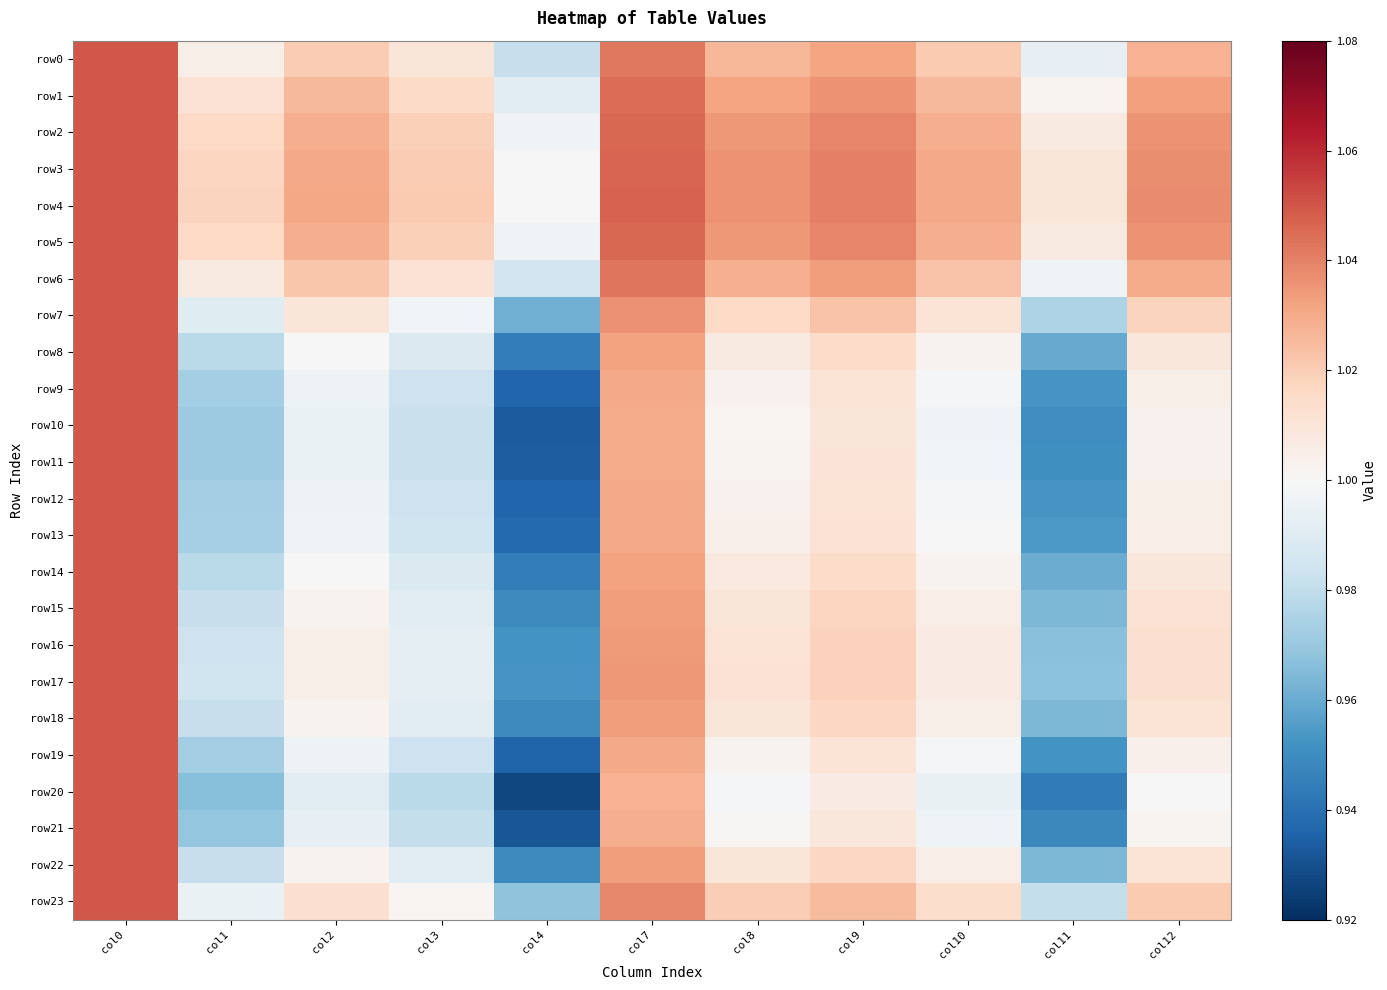

Reading left to right, extract all data points from this chart.

row0: col0=1.1	col1=1.0	col2=1.0	col3=1.0	col4=1.0	col7=1.0	col8=1.0	col9=1.0	col10=1.0	col11=1.0	col12=1.0
row1: col0=1.1	col1=1.0	col2=1.0	col3=1.0	col4=1.0	col7=1.0	col8=1.0	col9=1.0	col10=1.0	col11=1.0	col12=1.0
row2: col0=1.1	col1=1.0	col2=1.0	col3=1.0	col4=1.0	col7=1.0	col8=1.0	col9=1.0	col10=1.0	col11=1.0	col12=1.0
row3: col0=1.1	col1=1.0	col2=1.0	col3=1.0	col4=1.0	col7=1.0	col8=1.0	col9=1.0	col10=1.0	col11=1.0	col12=1.0
row4: col0=1.1	col1=1.0	col2=1.0	col3=1.0	col4=1.0	col7=1.0	col8=1.0	col9=1.0	col10=1.0	col11=1.0	col12=1.0
row5: col0=1.1	col1=1.0	col2=1.0	col3=1.0	col4=1.0	col7=1.0	col8=1.0	col9=1.0	col10=1.0	col11=1.0	col12=1.0
row6: col0=1.1	col1=1.0	col2=1.0	col3=1.0	col4=1.0	col7=1.0	col8=1.0	col9=1.0	col10=1.0	col11=1.0	col12=1.0
row7: col0=1.1	col1=1.0	col2=1.0	col3=1.0	col4=1.0	col7=1.0	col8=1.0	col9=1.0	col10=1.0	col11=1.0	col12=1.0
row8: col0=1.1	col1=1.0	col2=1.0	col3=1.0	col4=0.9	col7=1.0	col8=1.0	col9=1.0	col10=1.0	col11=1.0	col12=1.0
row9: col0=1.1	col1=1.0	col2=1.0	col3=1.0	col4=0.9	col7=1.0	col8=1.0	col9=1.0	col10=1.0	col11=1.0	col12=1.0
row10: col0=1.1	col1=1.0	col2=1.0	col3=1.0	col4=0.9	col7=1.0	col8=1.0	col9=1.0	col10=1.0	col11=1.0	col12=1.0
row11: col0=1.1	col1=1.0	col2=1.0	col3=1.0	col4=0.9	col7=1.0	col8=1.0	col9=1.0	col10=1.0	col11=1.0	col12=1.0
row12: col0=1.1	col1=1.0	col2=1.0	col3=1.0	col4=0.9	col7=1.0	col8=1.0	col9=1.0	col10=1.0	col11=1.0	col12=1.0
row13: col0=1.1	col1=1.0	col2=1.0	col3=1.0	col4=0.9	col7=1.0	col8=1.0	col9=1.0	col10=1.0	col11=1.0	col12=1.0
row14: col0=1.1	col1=1.0	col2=1.0	col3=1.0	col4=0.9	col7=1.0	col8=1.0	col9=1.0	col10=1.0	col11=1.0	col12=1.0
row15: col0=1.1	col1=1.0	col2=1.0	col3=1.0	col4=0.9	col7=1.0	col8=1.0	col9=1.0	col10=1.0	col11=1.0	col12=1.0
row16: col0=1.1	col1=1.0	col2=1.0	col3=1.0	col4=1.0	col7=1.0	col8=1.0	col9=1.0	col10=1.0	col11=1.0	col12=1.0
row17: col0=1.1	col1=1.0	col2=1.0	col3=1.0	col4=1.0	col7=1.0	col8=1.0	col9=1.0	col10=1.0	col11=1.0	col12=1.0
row18: col0=1.1	col1=1.0	col2=1.0	col3=1.0	col4=0.9	col7=1.0	col8=1.0	col9=1.0	col10=1.0	col11=1.0	col12=1.0
row19: col0=1.1	col1=1.0	col2=1.0	col3=1.0	col4=0.9	col7=1.0	col8=1.0	col9=1.0	col10=1.0	col11=1.0	col12=1.0
row20: col0=1.1	col1=1.0	col2=1.0	col3=1.0	col4=0.9	col7=1.0	col8=1.0	col9=1.0	col10=1.0	col11=0.9	col12=1.0
row21: col0=1.1	col1=1.0	col2=1.0	col3=1.0	col4=0.9	col7=1.0	col8=1.0	col9=1.0	col10=1.0	col11=0.9	col12=1.0
row22: col0=1.1	col1=1.0	col2=1.0	col3=1.0	col4=0.9	col7=1.0	col8=1.0	col9=1.0	col10=1.0	col11=1.0	col12=1.0
row23: col0=1.1	col1=1.0	col2=1.0	col3=1.0	col4=1.0	col7=1.0	col8=1.0	col9=1.0	col10=1.0	col11=1.0	col12=1.0